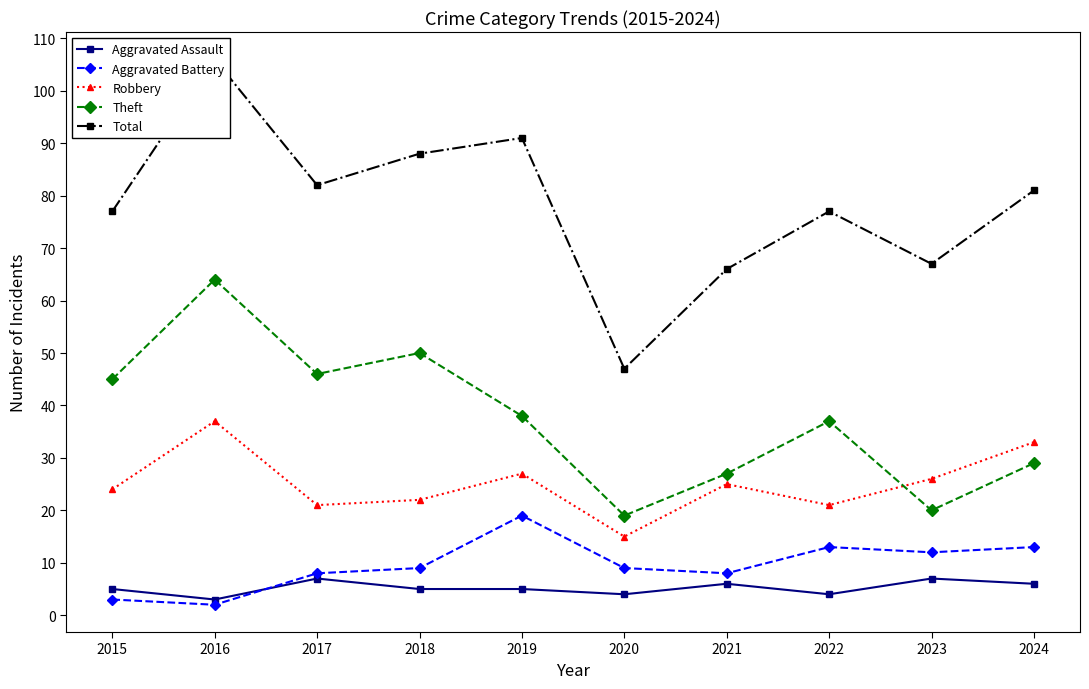

Is the value of Aggravated Battery at 2021 greater than the value of Robbery at 2016?

No